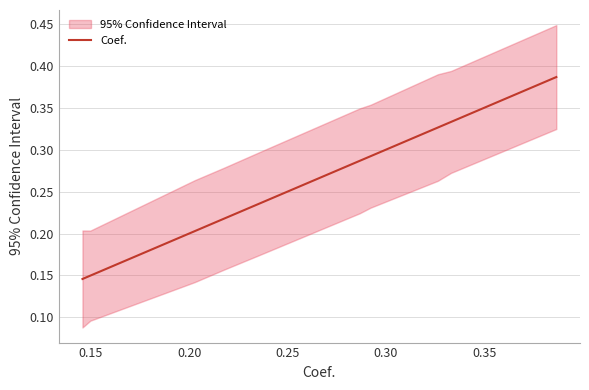

What is the maximum value shown in the chart?

0.4